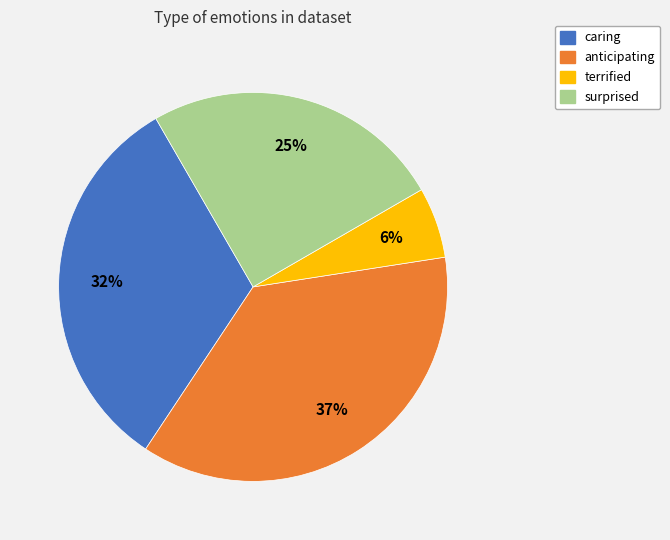

To the nearest percent, what percentage of the pie is caring?

32%